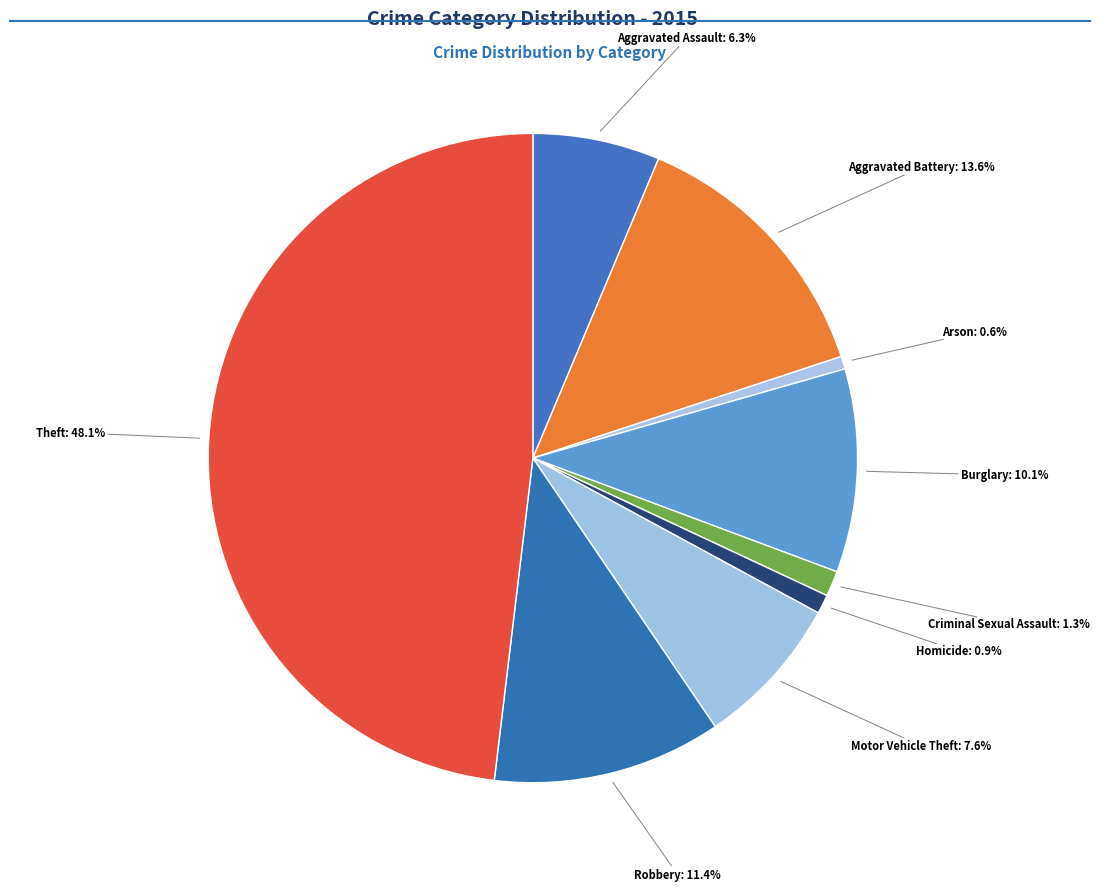

Does any single category account for the majority?

No